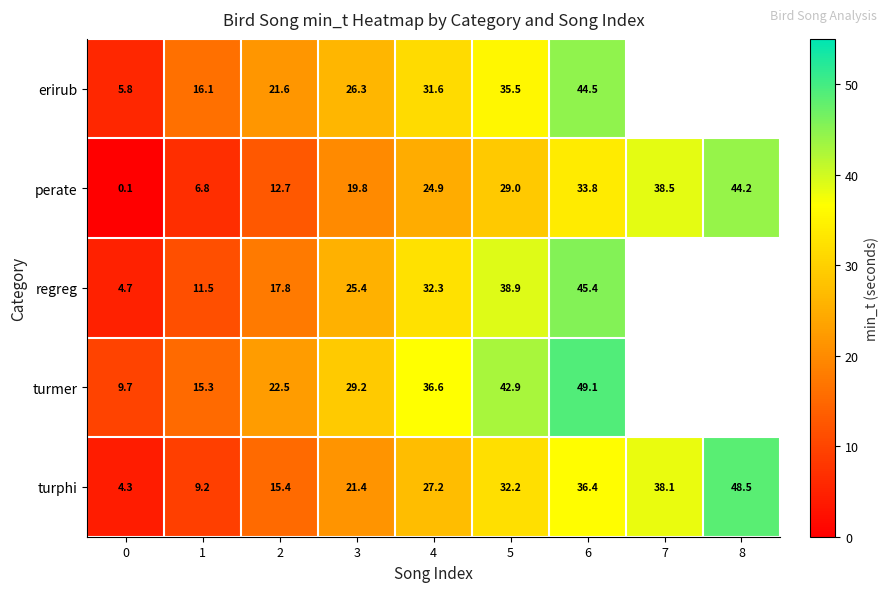

At 5, list the series in order from largest to smallest.

turmer, regreg, erirub, turphi, perate